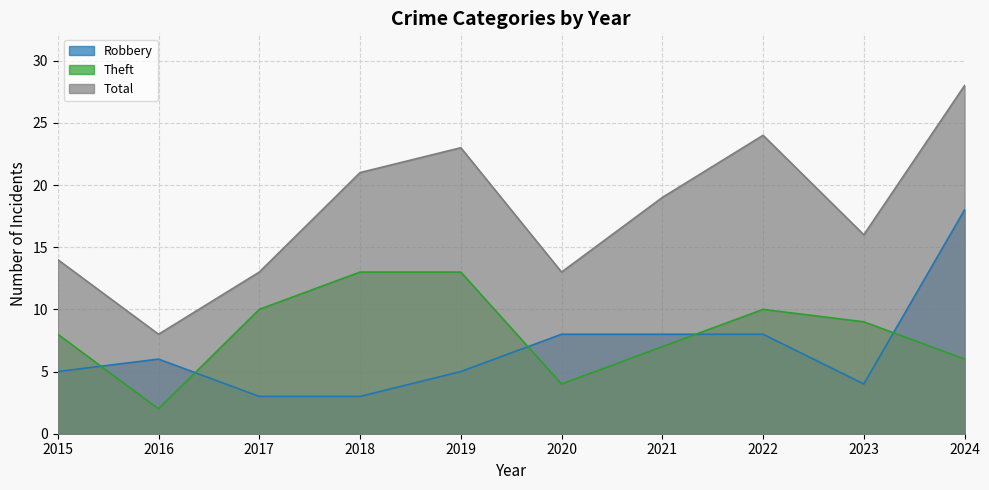

At which category is the sum across all series the highest?

2024